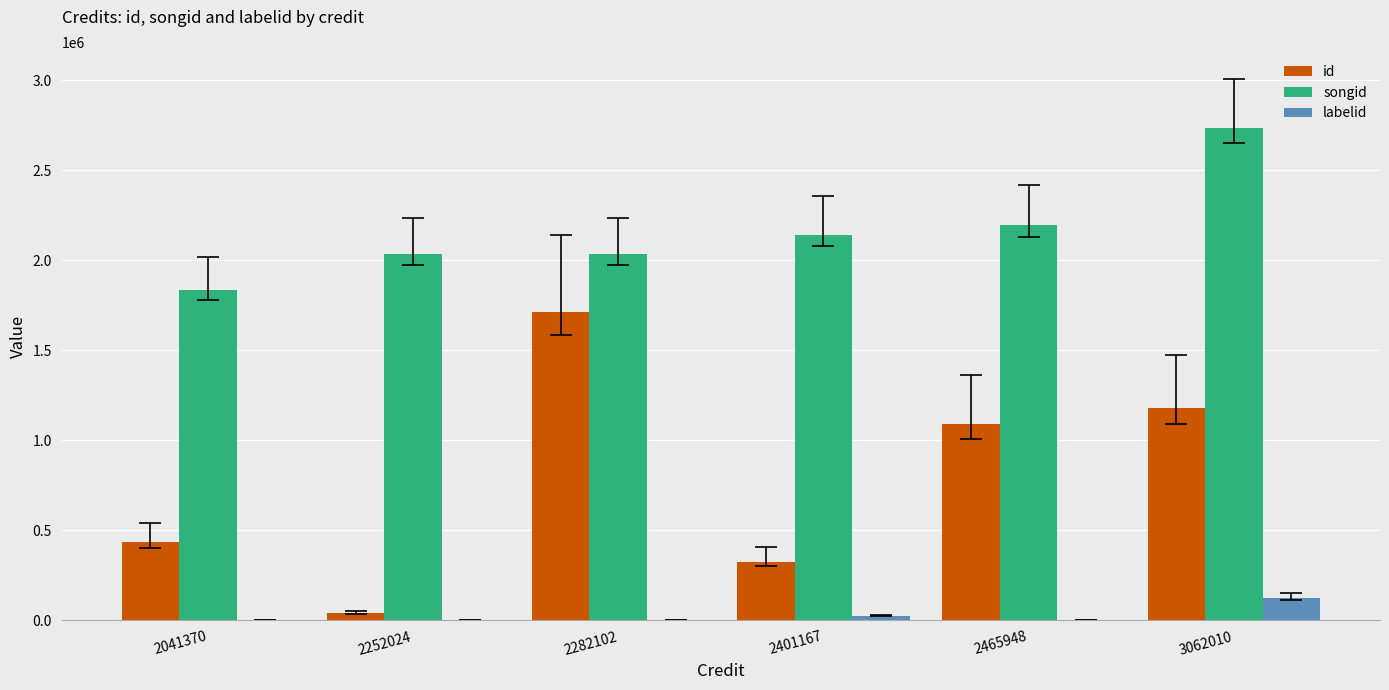

How many categories are shown in the chart?

6